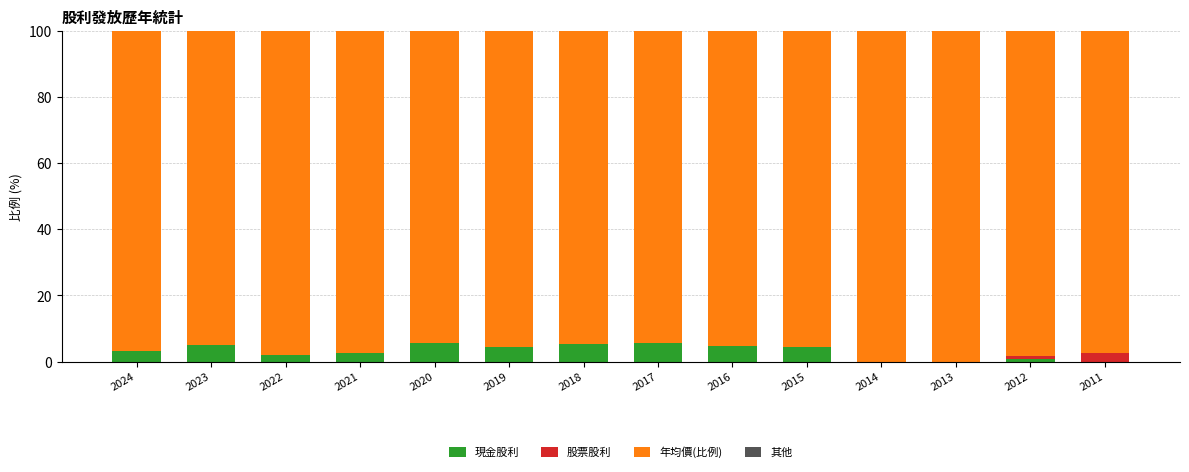

What is the total value across all series at 2013?

100.0